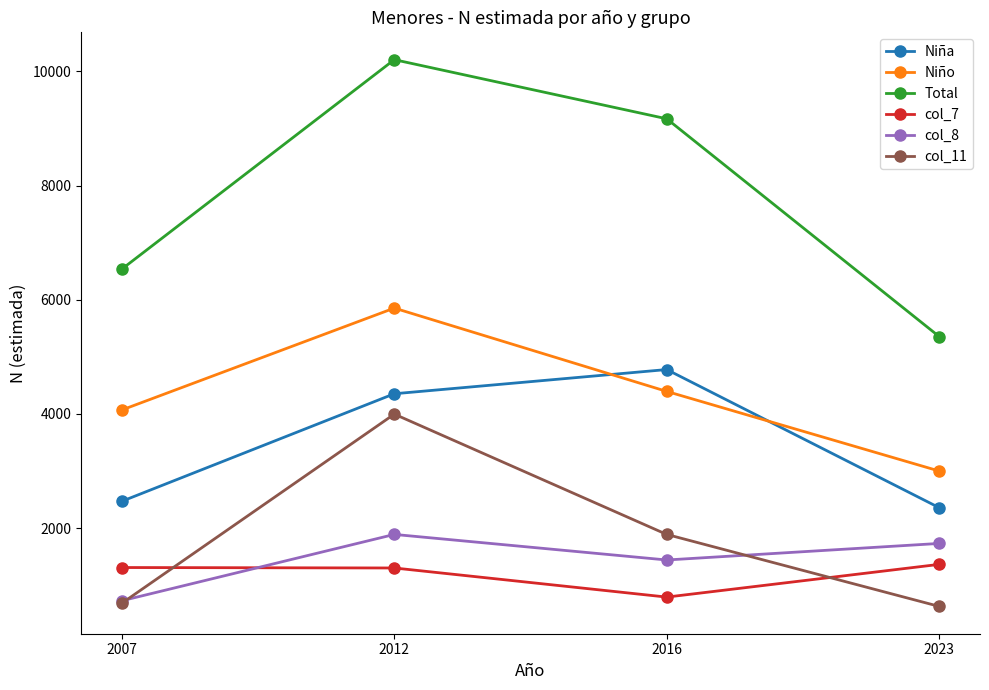

What is the spread (max minus min) of values at 2016?

8381